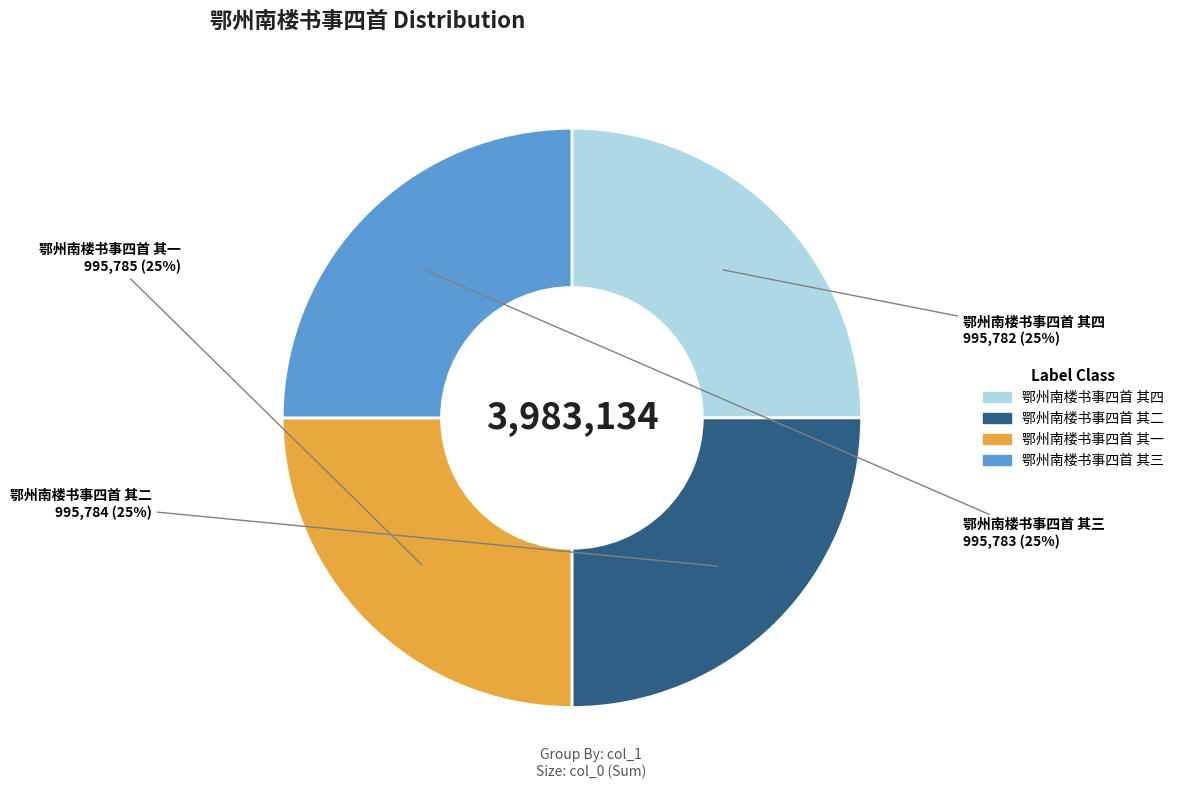

Does 鄂州南楼书事四首 其一 account for over 50% of the chart?

No